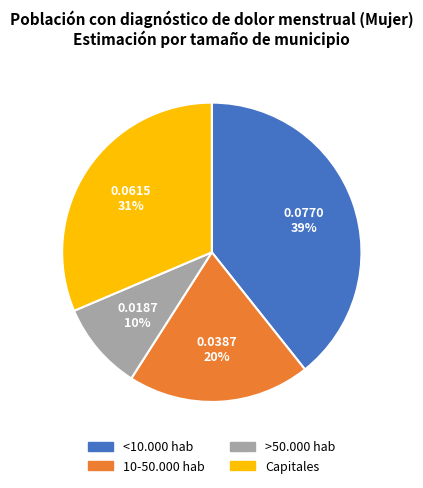

Combined, do <10.000 hab and >50.000 hab account for over 50%?

No